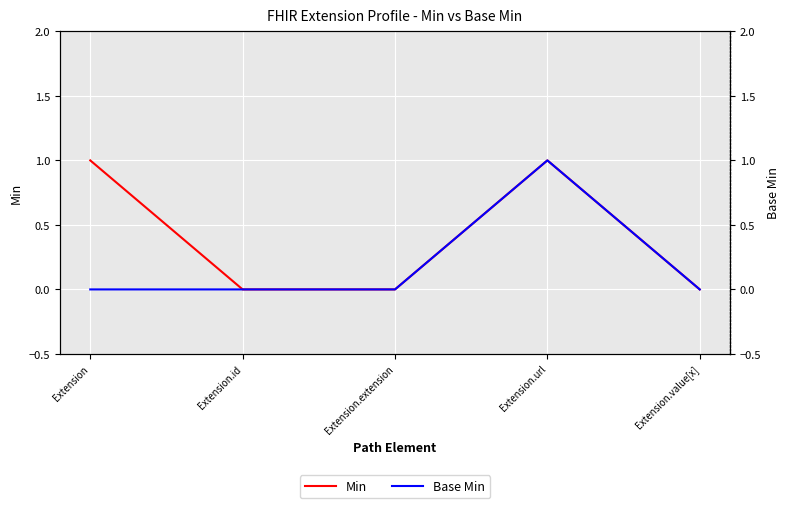

At which label does Base Min reach its peak?

Extension.url